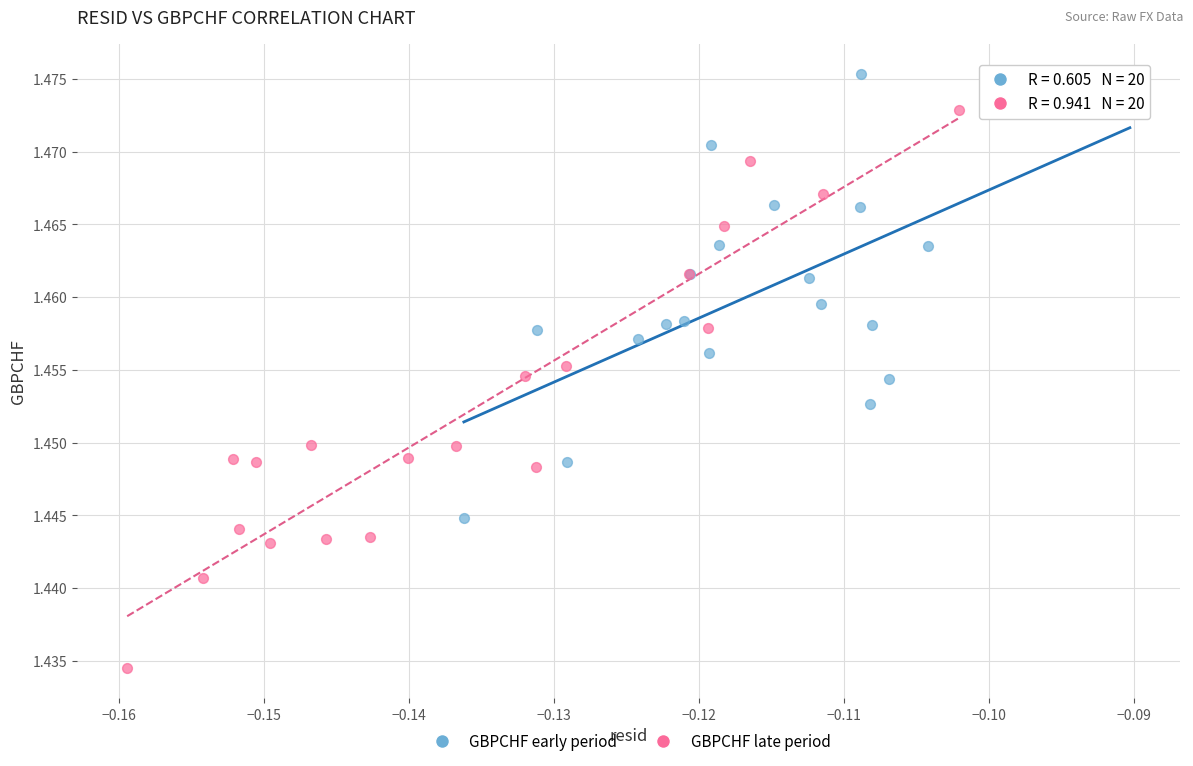

Which series reaches the minimum Y coordinate?

GBPCHF late period